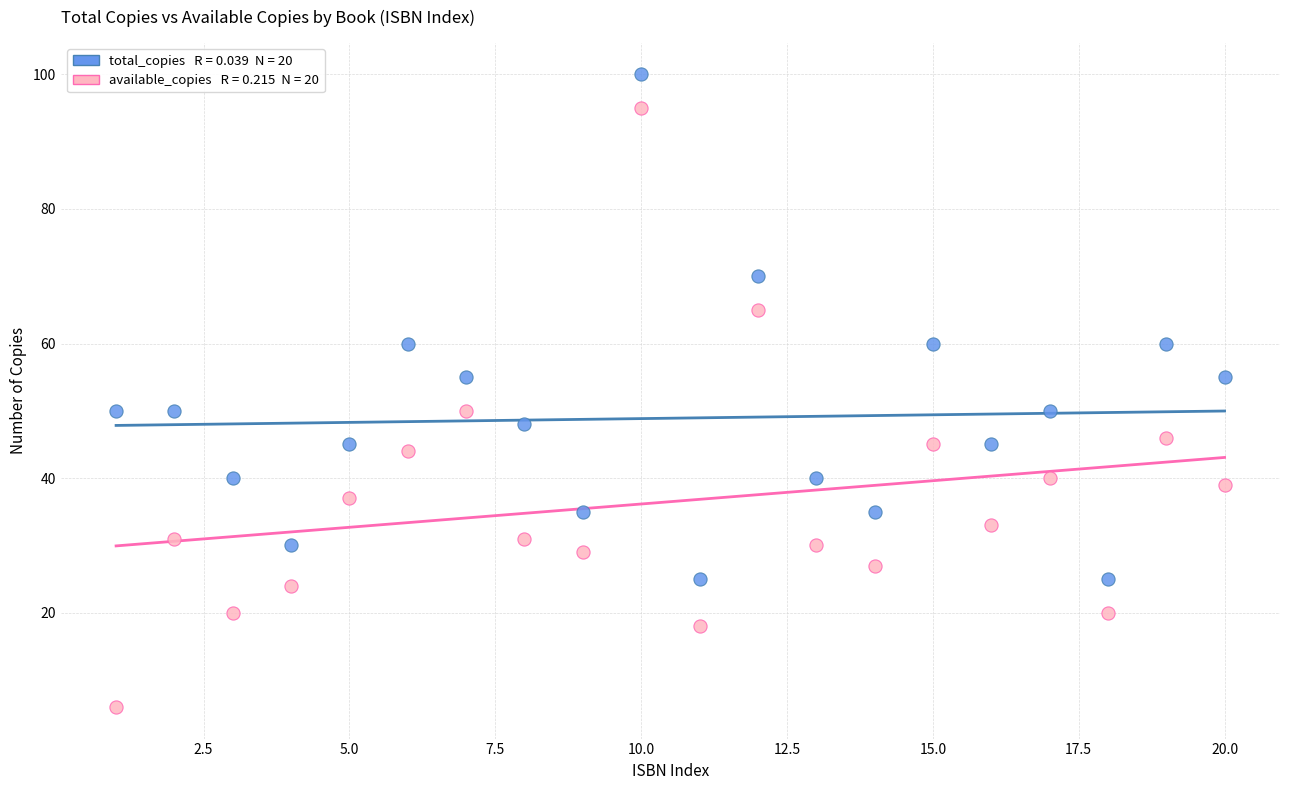

Across all data points, what is the range of X values (max minus min)?

19